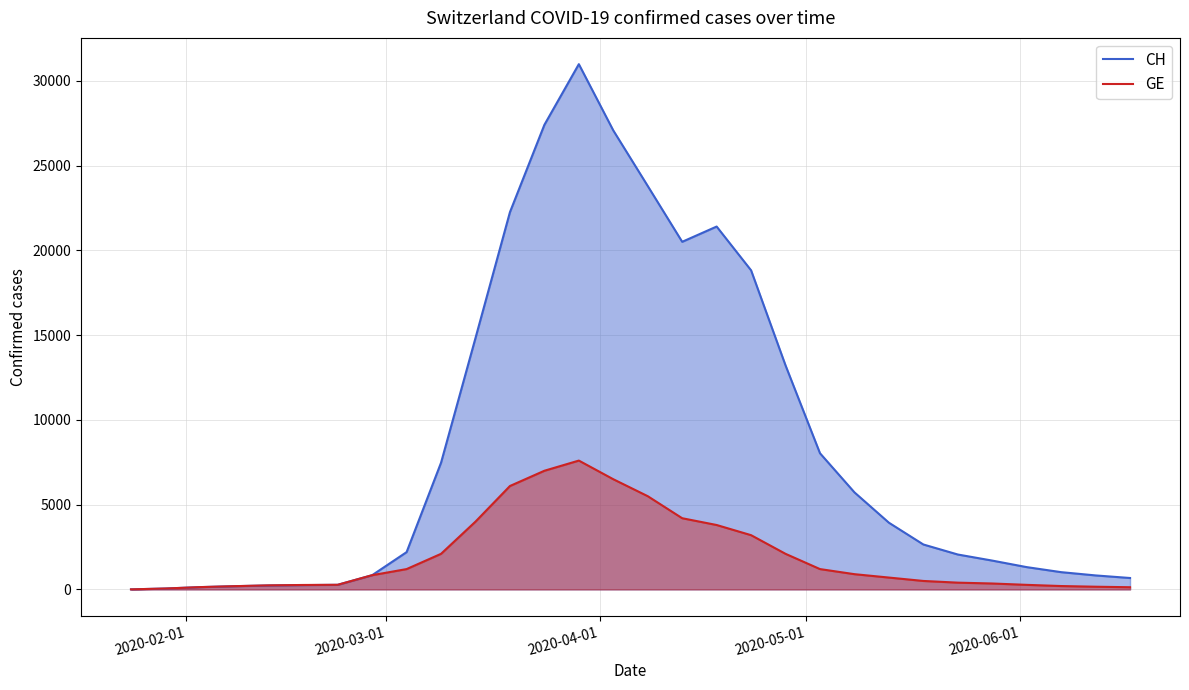

Which series has the largest total across all categories?

CH